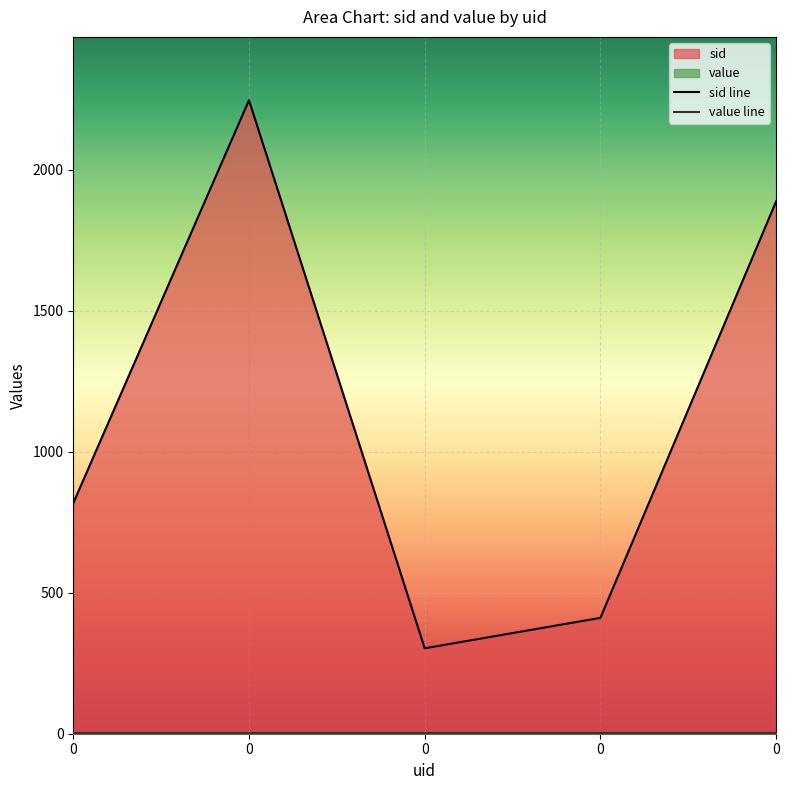

Reading right to left, transcribe all the data shown in this chart.

sid line: 1888	411	303	2247	818
value line: 1	1	1	1	1